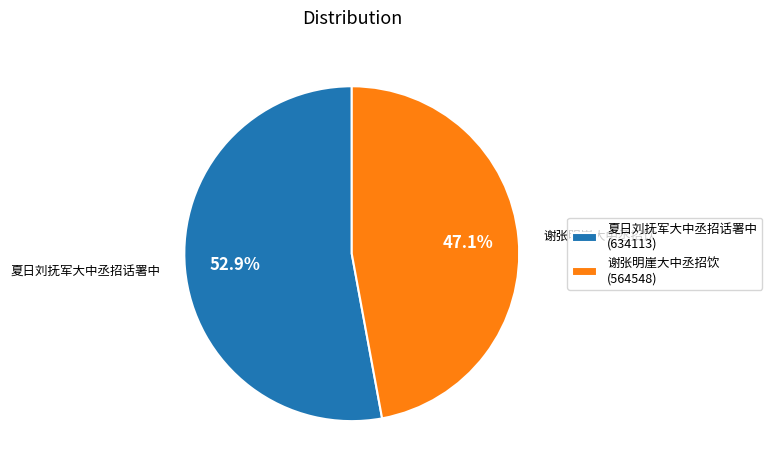

Is it true that 夏日刘抚军大中丞招话署中 is 53% of the pie?

True